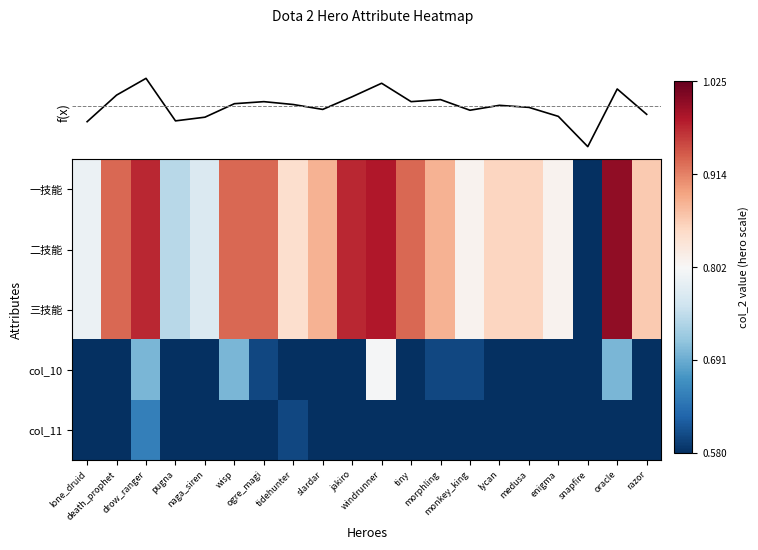

Count the number of data series in this chart.

6